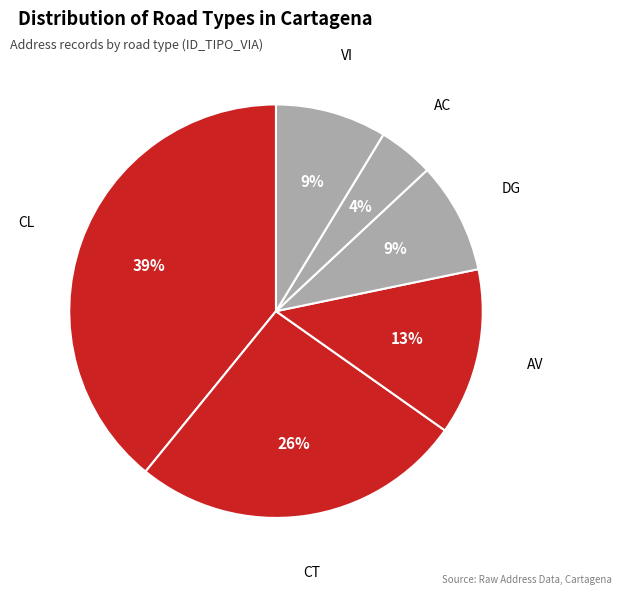

Combined, do DG and AV account for over 50%?

No